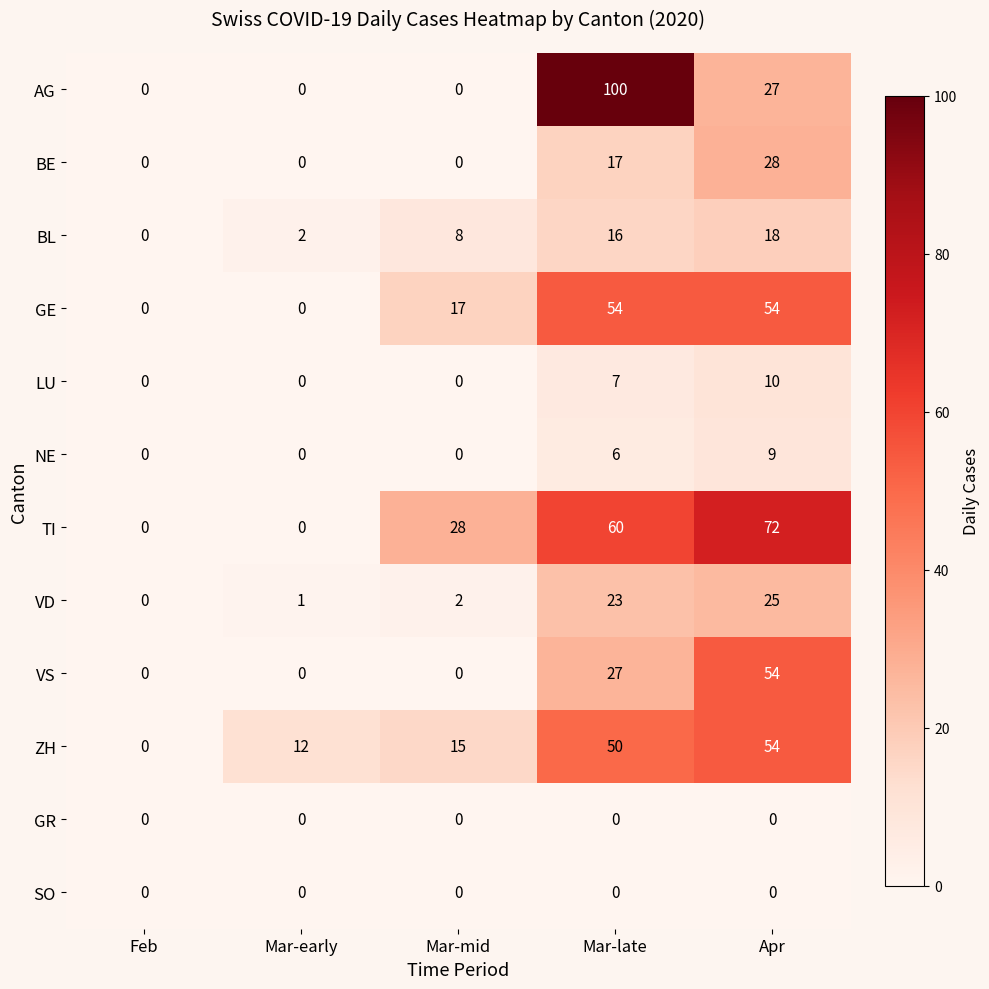

Count the AG values in the range 0 to 27.

4